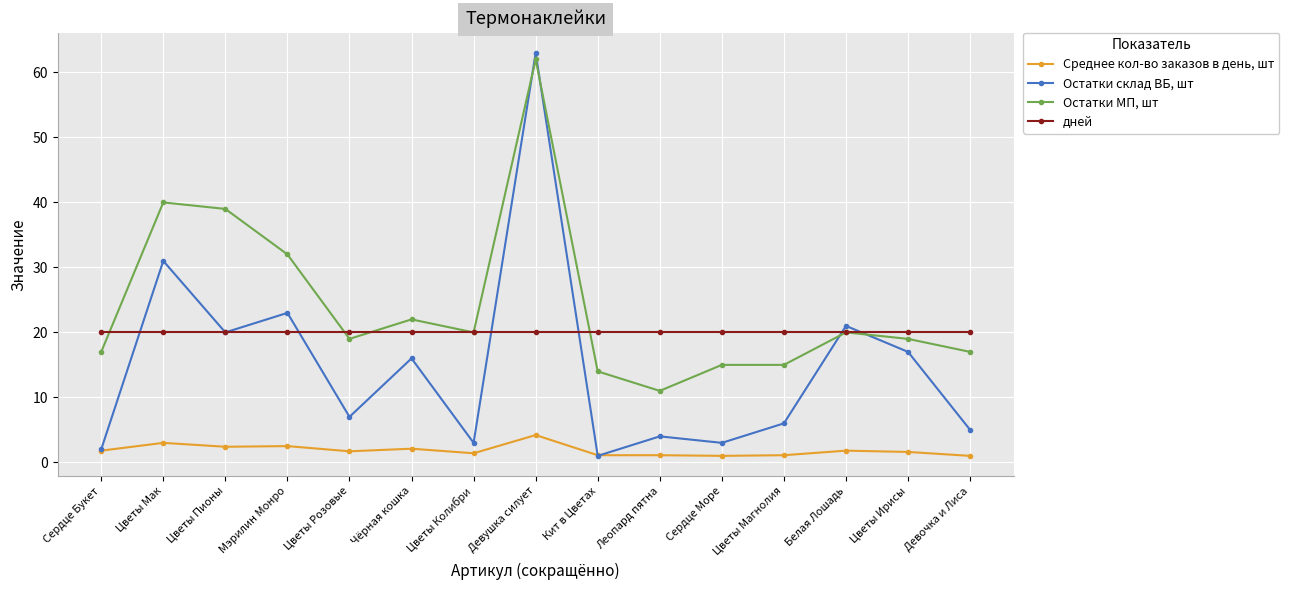

Read the Остатки склад ВБ, шт value at Чёрная кошка.

16.0